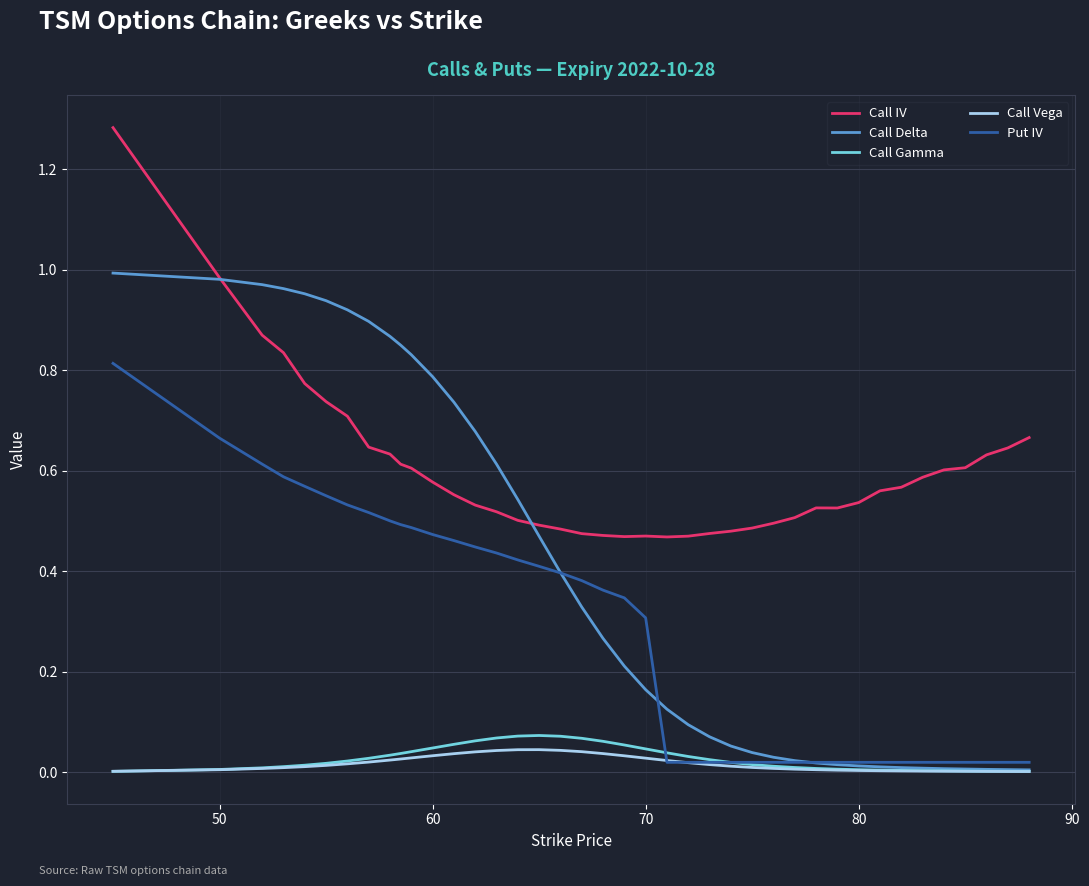

Which series has the widest spread of values?

Call Delta